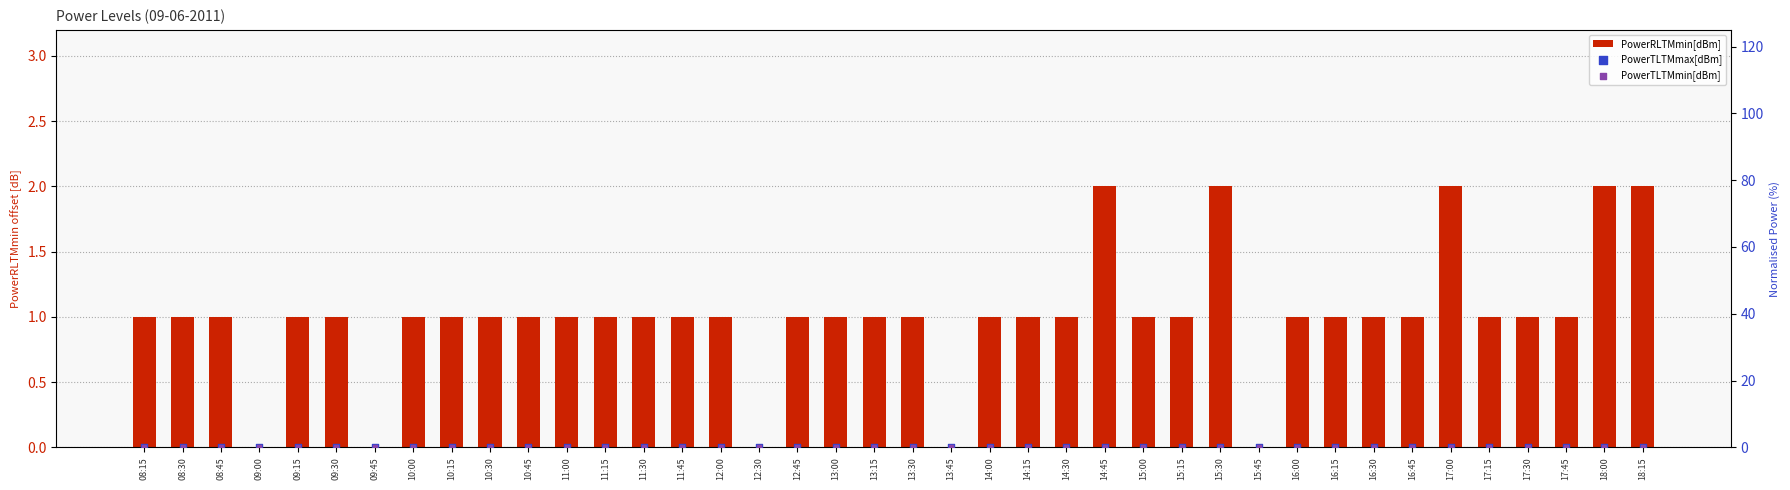

At which category is the sum across all series the highest?

14:45